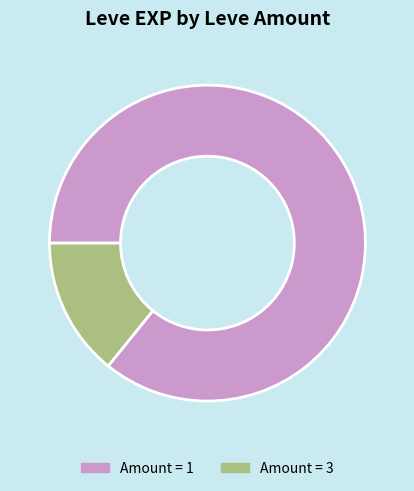

Which slice is the smallest?

Amount = 3